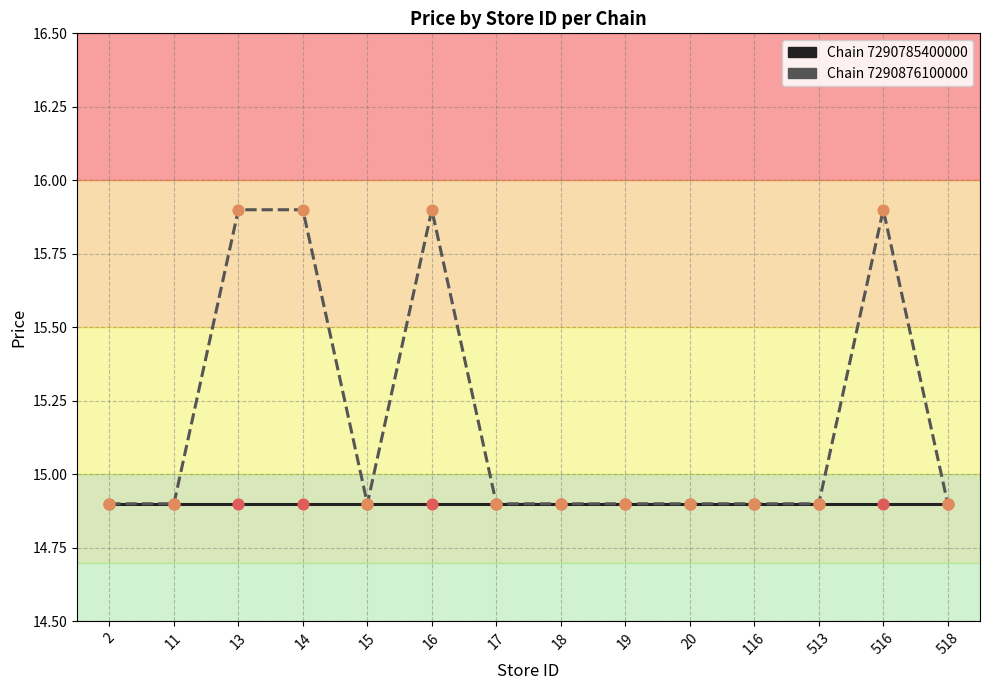

What is the total value across all series at 18?

29.8